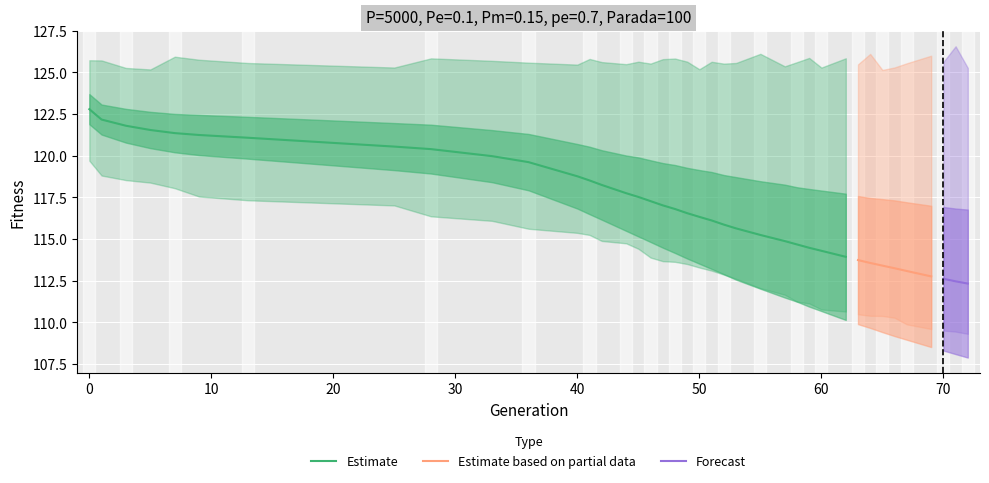

Which category has the highest value across all series?

71